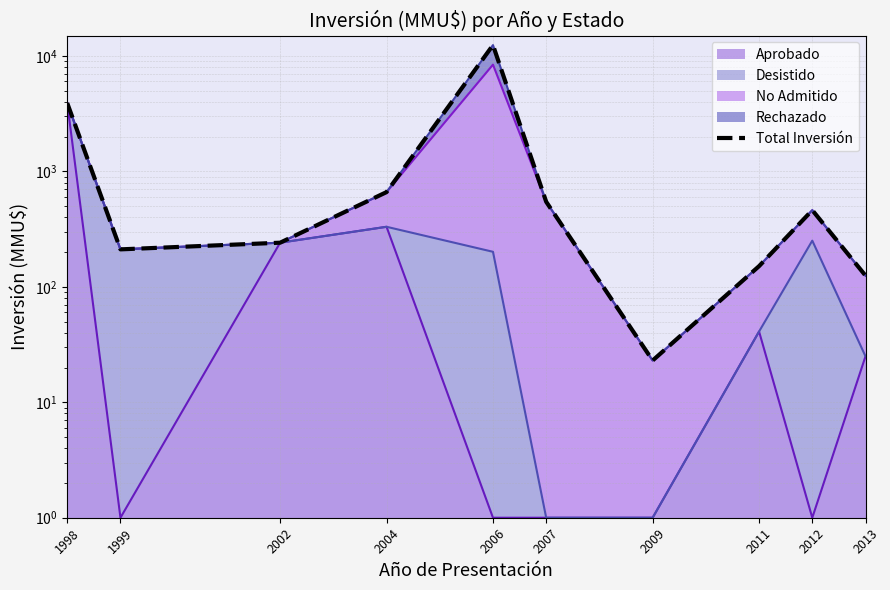

What is the value of the 6th point from the left?

545